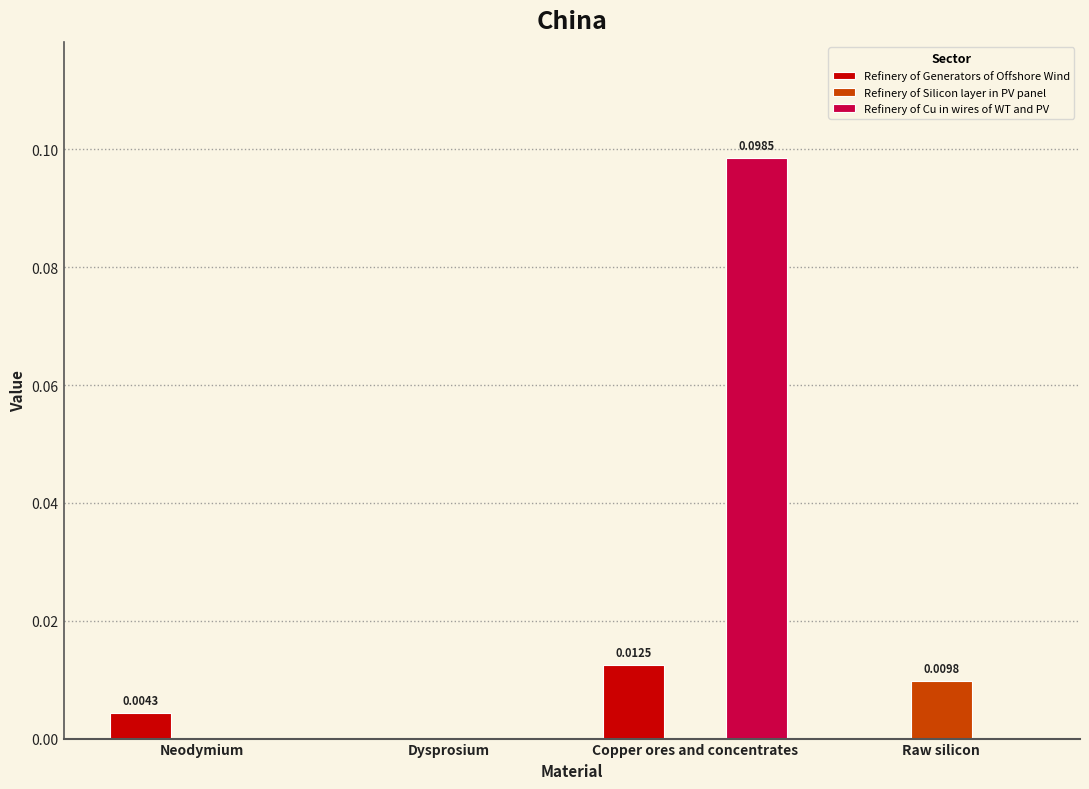

Is it true that Refinery of Generators of Offshore Wind equals 0.0 at Dysprosium?

True